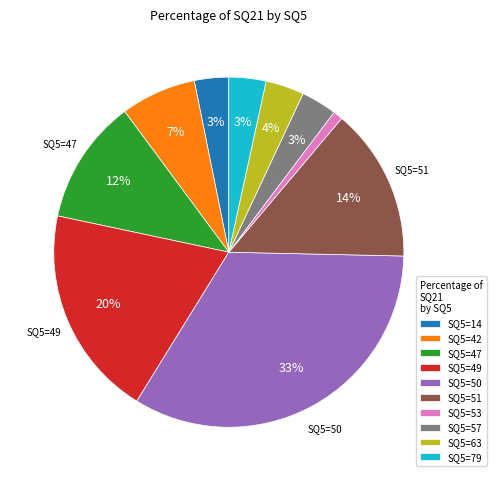

Is it true that SQ5=49 is 34% of the pie?

False